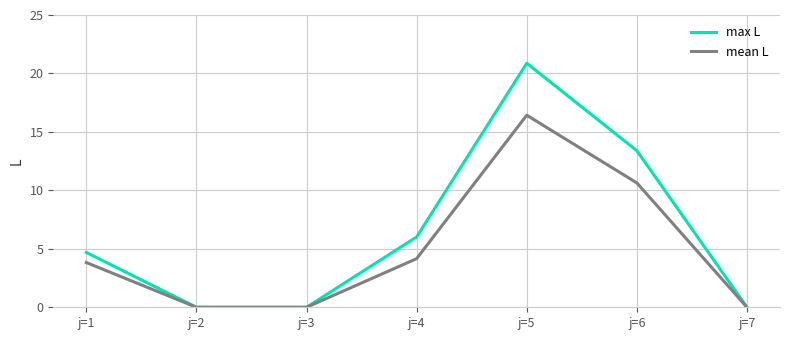

Reading left to right, list all the values displayed in this chart.

max L: j=1=4.7	j=2=0.0	j=3=0.0	j=4=6.0	j=5=20.9	j=6=13.4	j=7=0.0
mean L: j=1=3.8	j=2=0.0	j=3=0.0	j=4=4.2	j=5=16.4	j=6=10.6	j=7=0.0